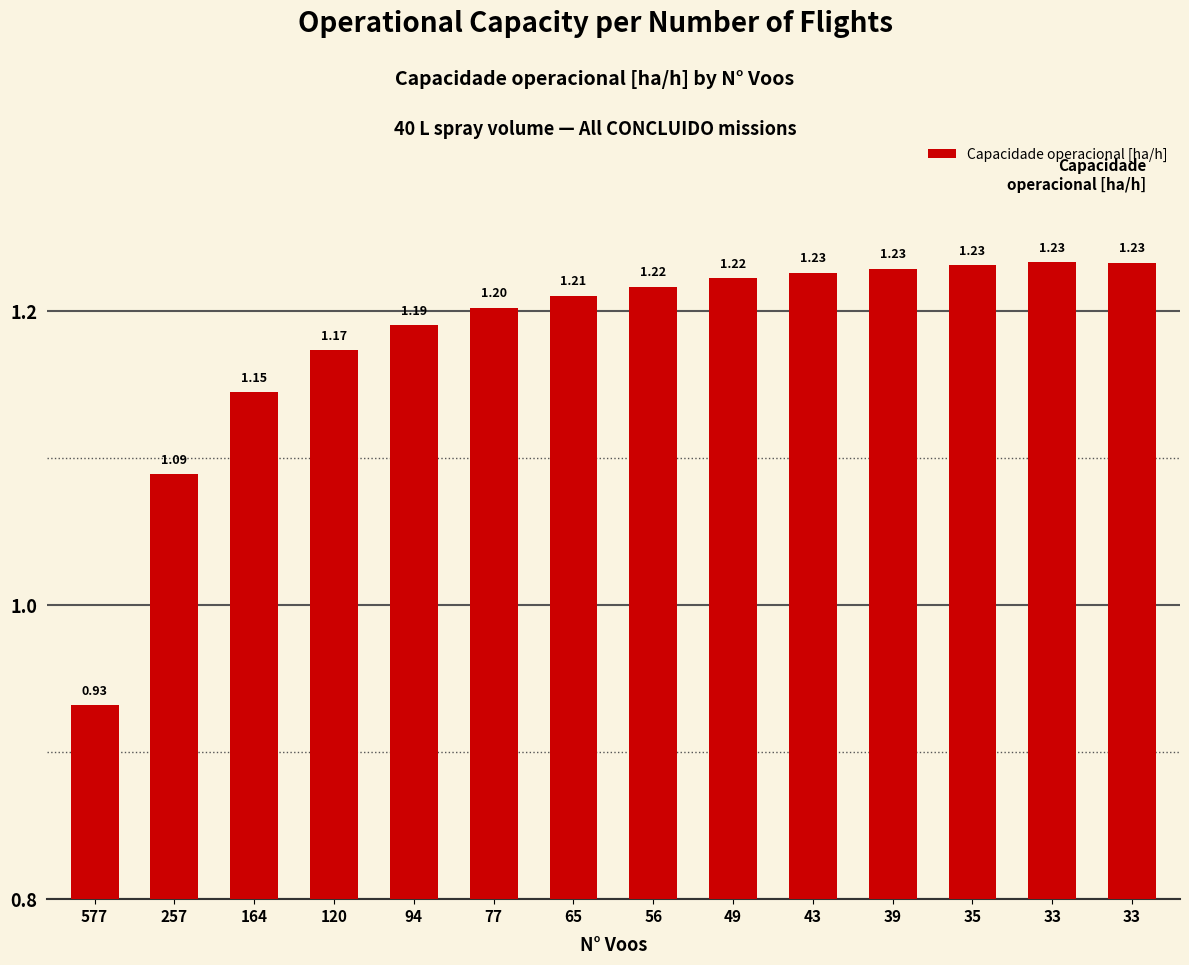

The chart shows a value of 1.7 at 39. True or false?

False